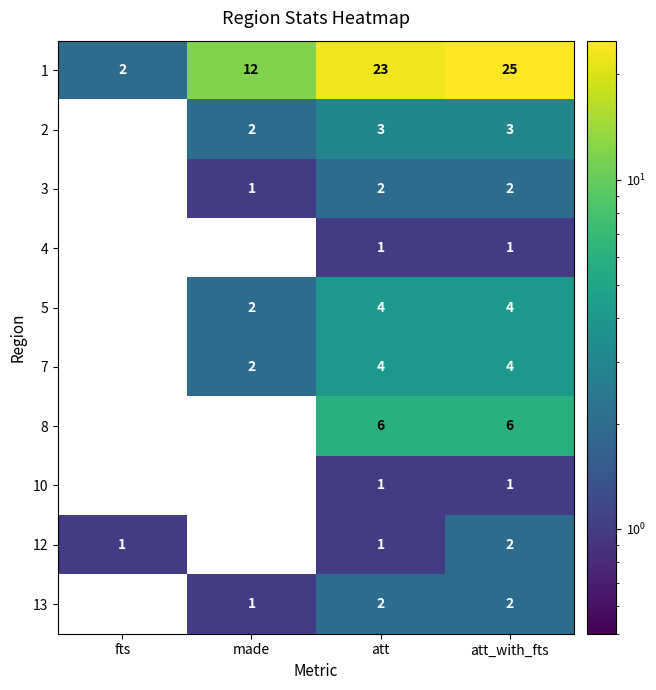

At which category is the sum across all series the highest?

att_with_fts